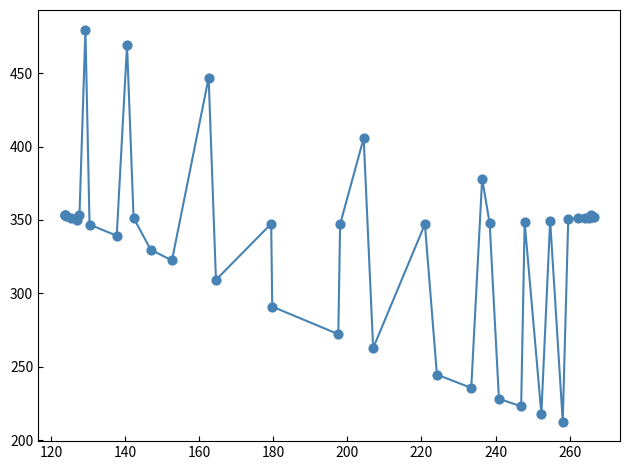

What is the maximum value shown in the chart?

479.6